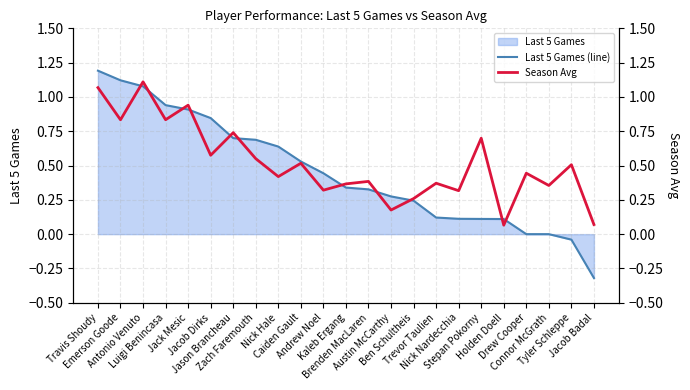

How many times do Season Avg and Last 5 Games (line) cross each other?

11